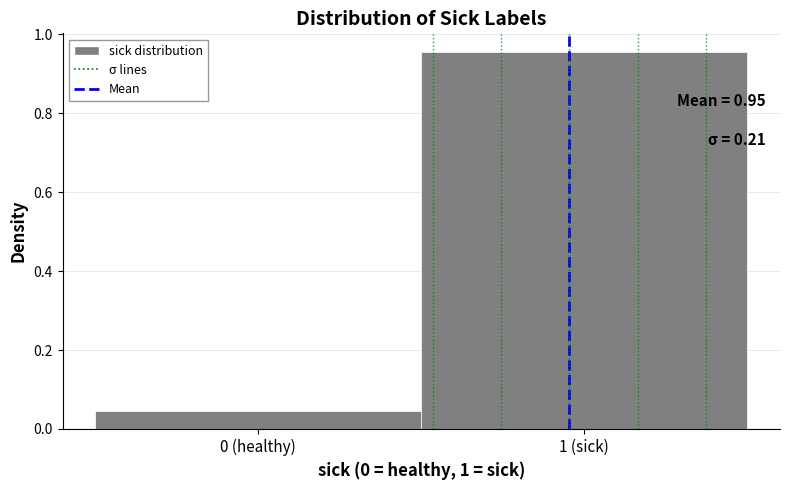

True or false: the data shows 0.1 at 0 (healthy).

False